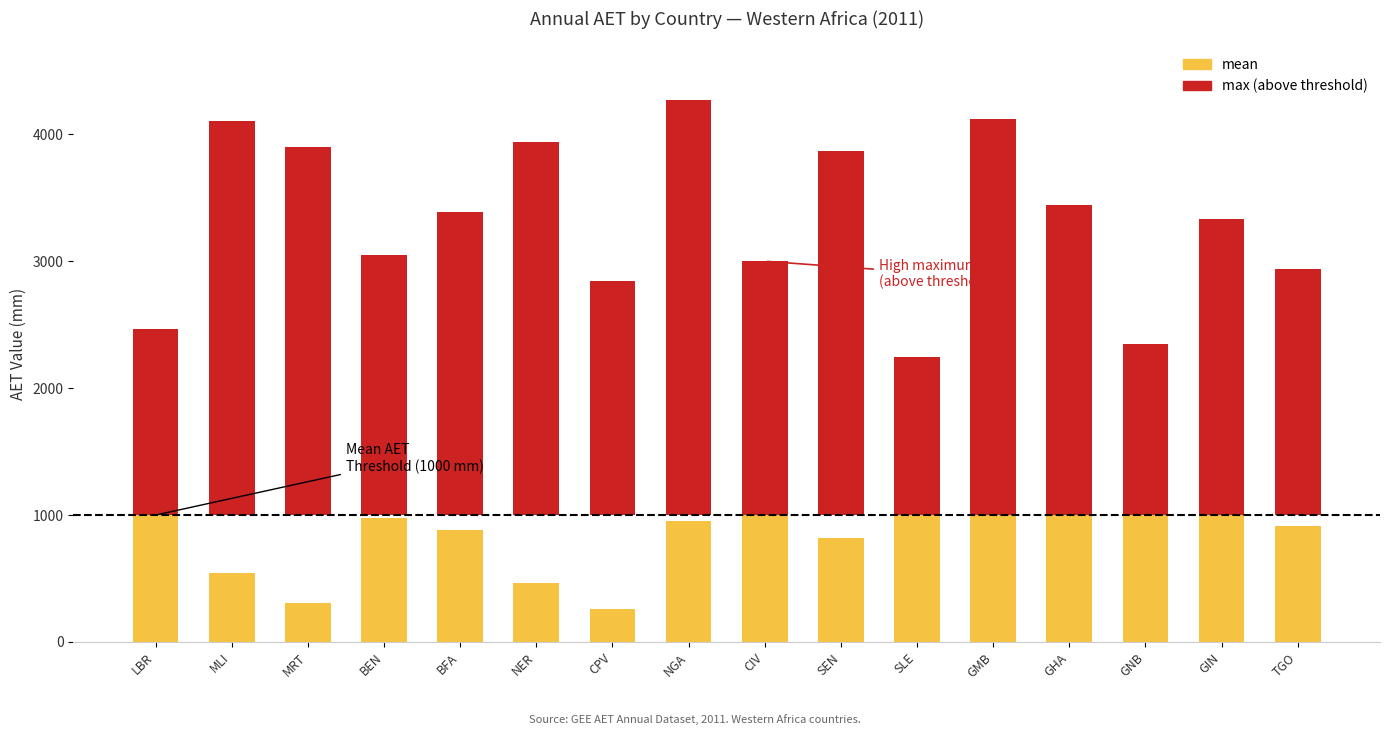

Which series has the largest range (max minus min)?

max